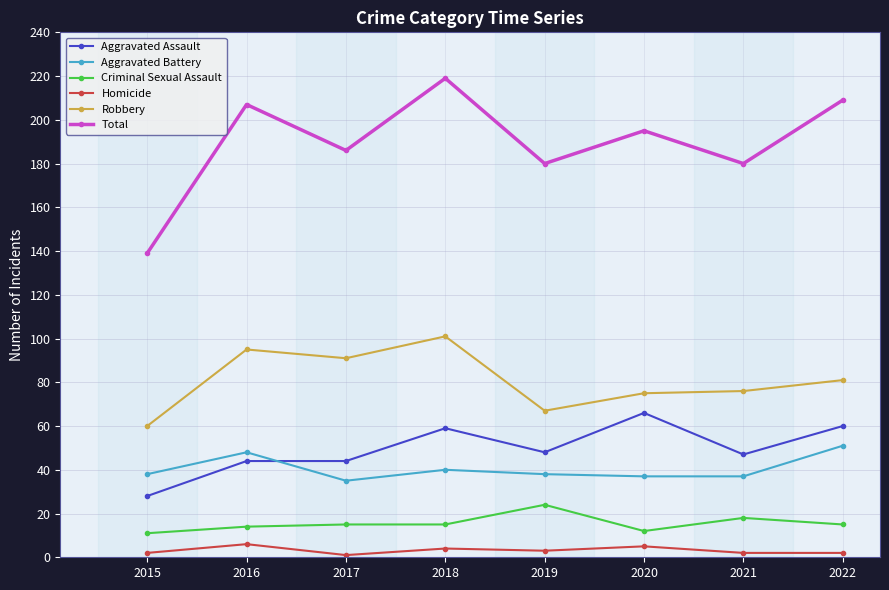

Which series has the widest spread of values?

Total